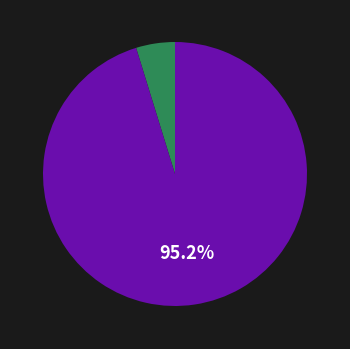

Is there any slice that represents more than half of the pie?

Yes